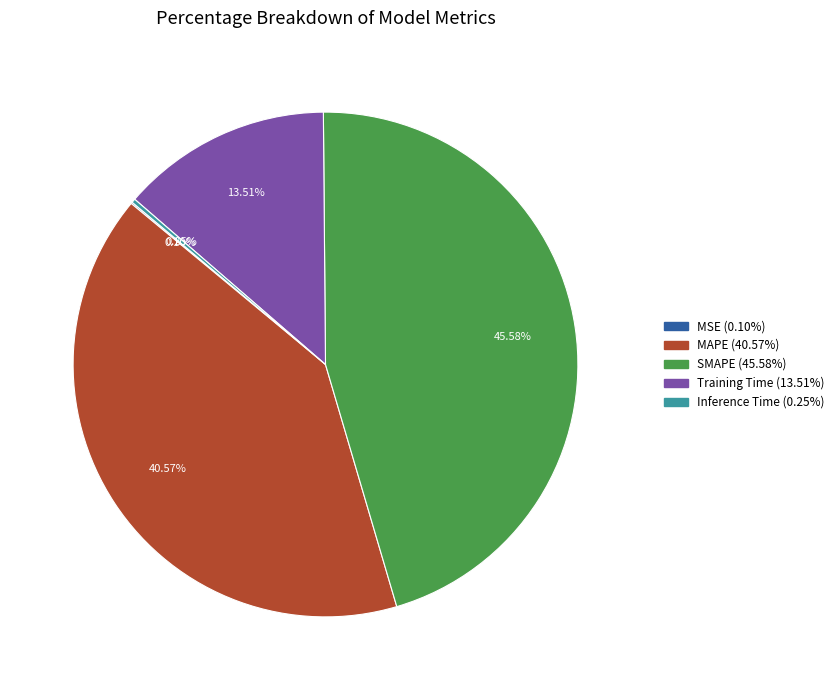

Is SMAPE the majority of the pie?

No